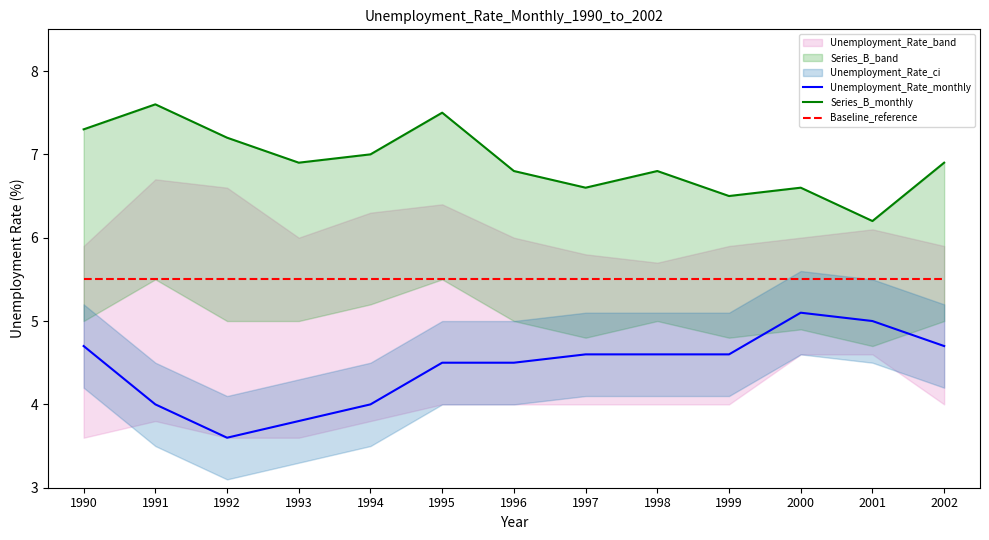

At which label does Baseline_reference reach its peak?

1990